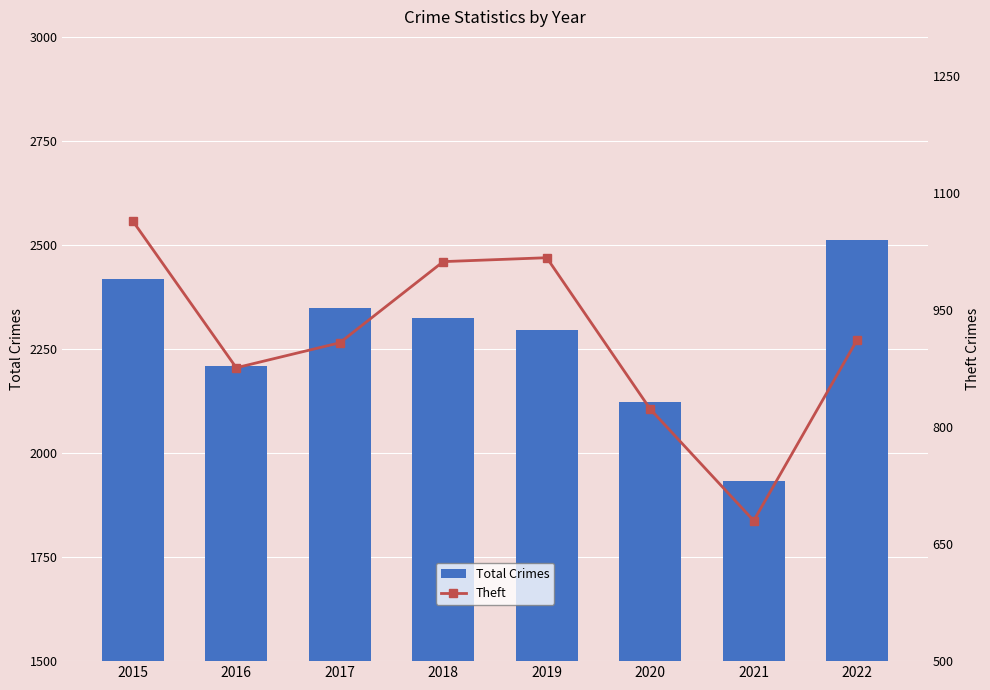

Is it true that Theft equals 1786 at 2015?

False